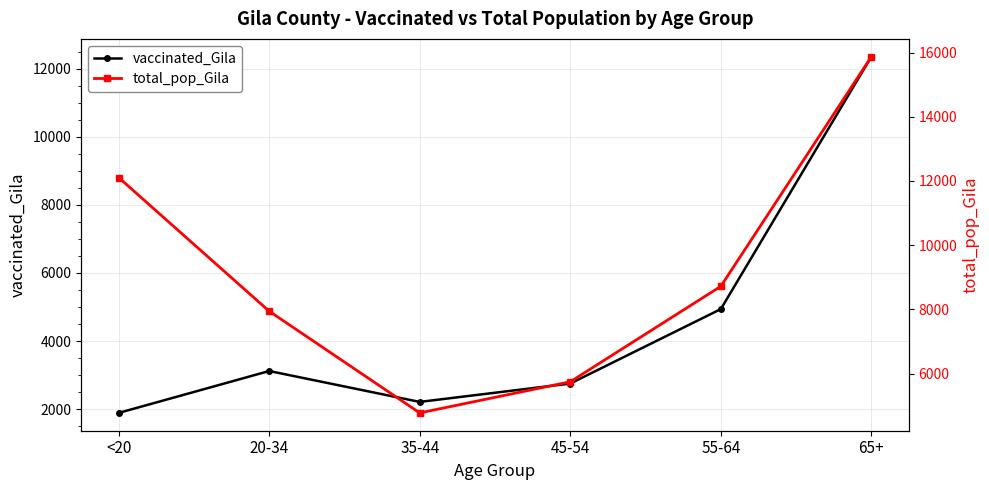

At which label does total_pop_Gila first exceed 8718?

<20